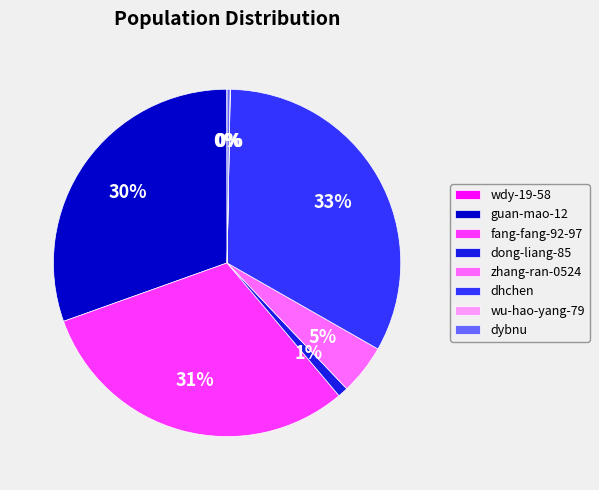

Between dhchen and guan-mao-12, which is larger?

dhchen